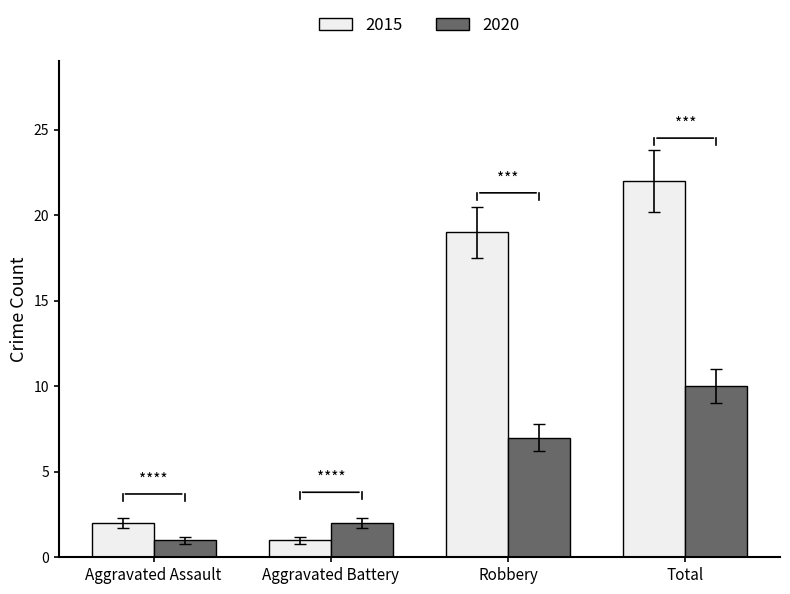

Which label corresponds to the largest value in the chart?

Total